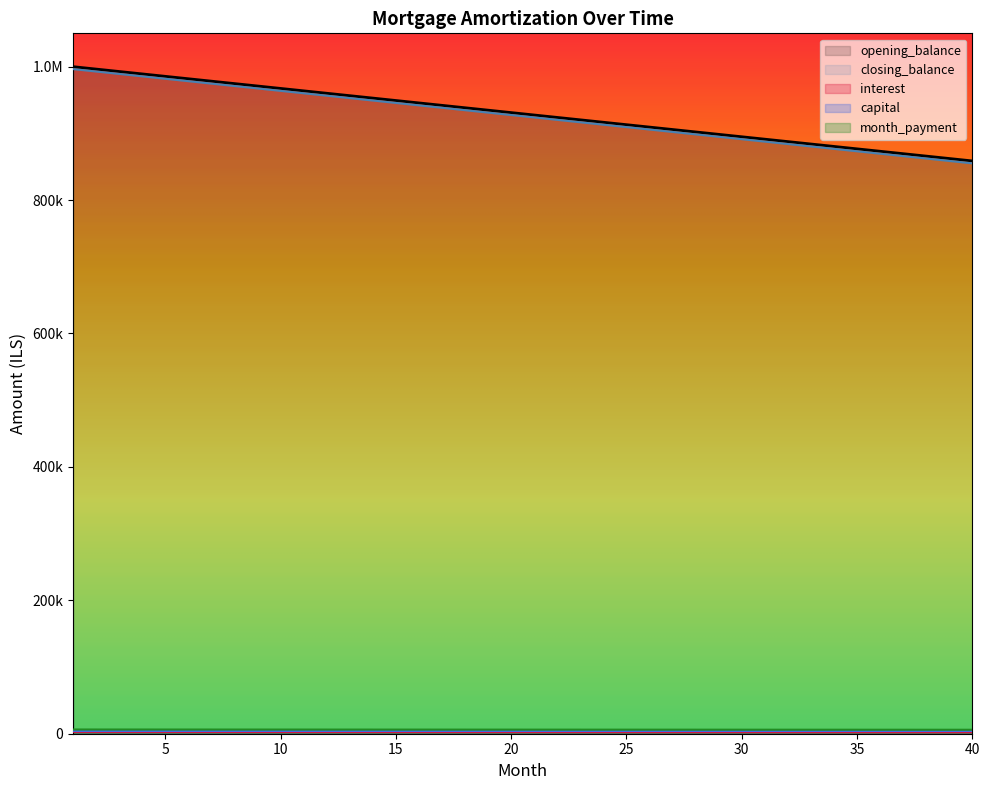

Does the chart display data point markers on the line(s)?

No